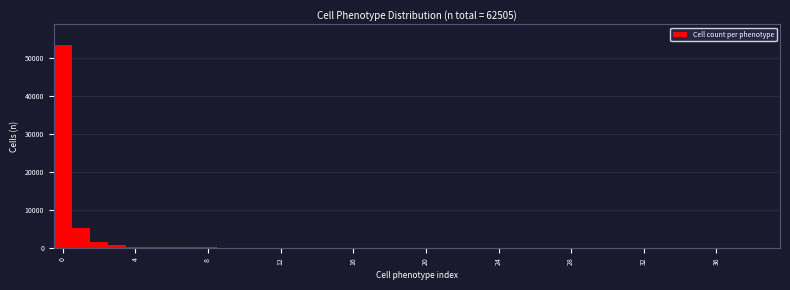

Around what value on the x-axis is the tallest bar? Give the approximate position of its centre, as read against the axis.

0.0